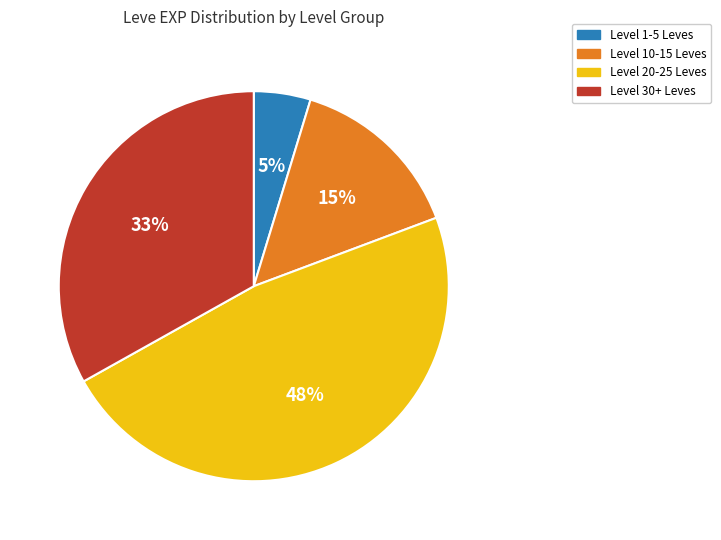

To the nearest percent, what is the difference between the largest and smallest slice percentages?

43%